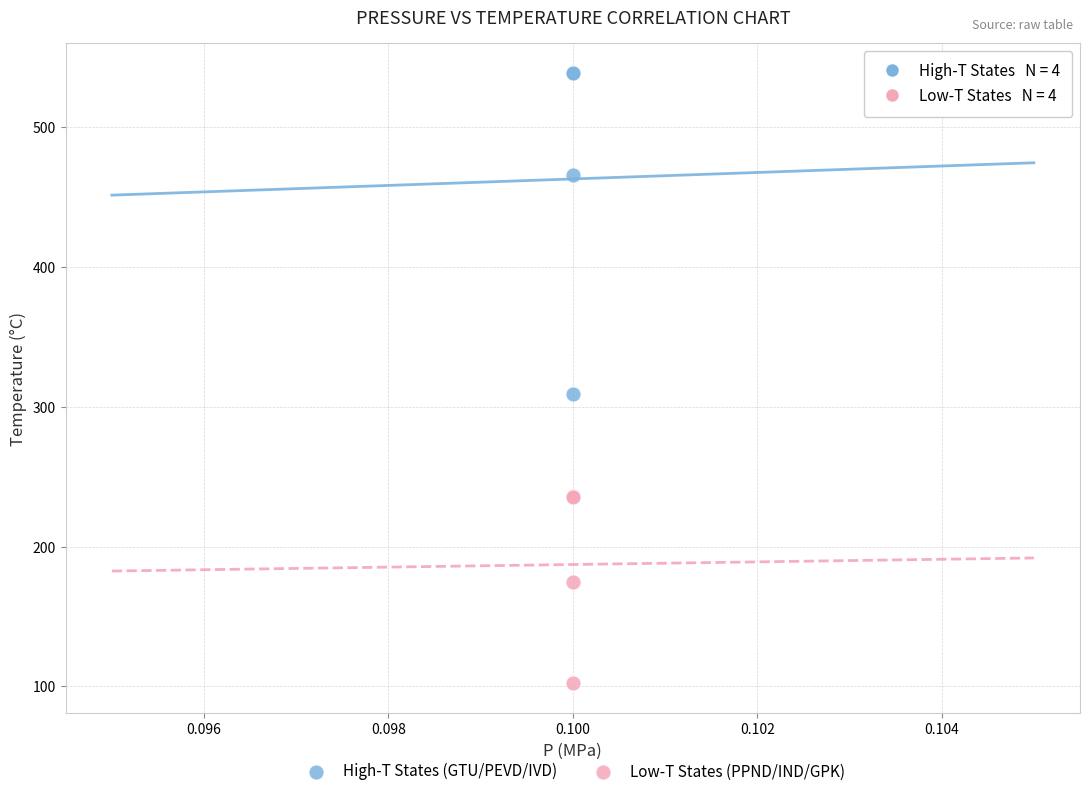

Which series has the widest spread of Y values?

High-T States (GTU/PEVD/IVD)